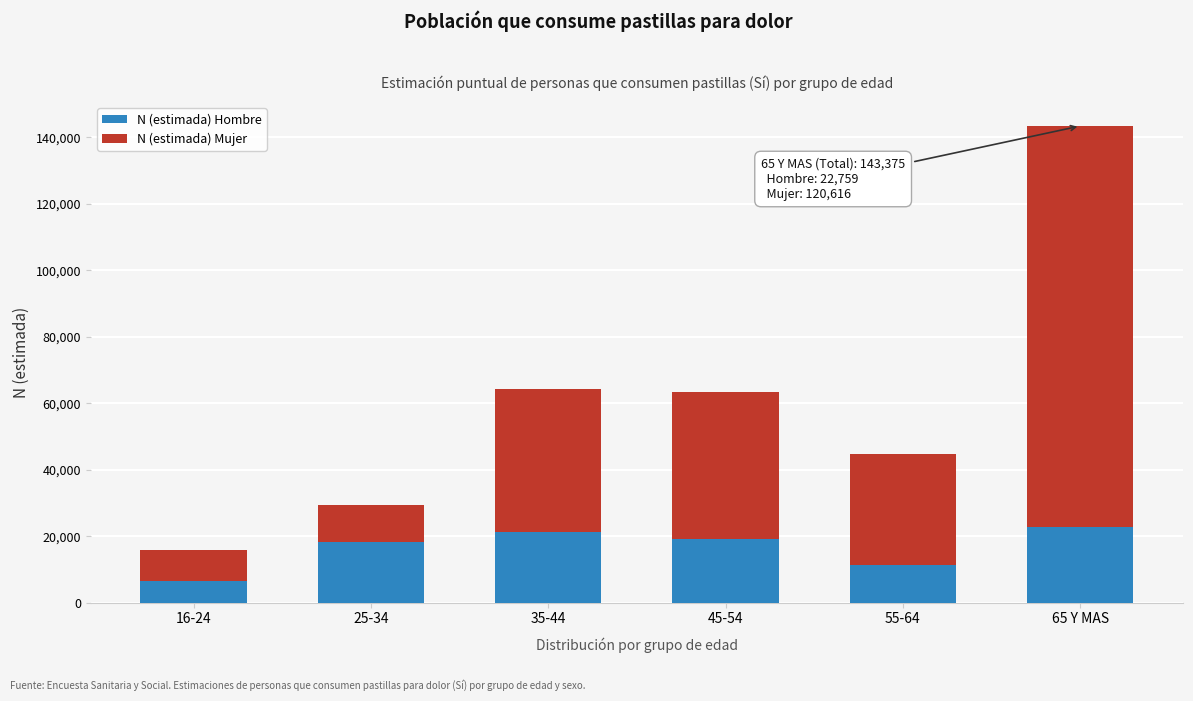

Reading right to left, transcribe the values for N (estimada) Hombre.

65 Y MAS=22759	55-64=11427	45-54=19156	35-44=21116	25-34=18192	16-24=6561